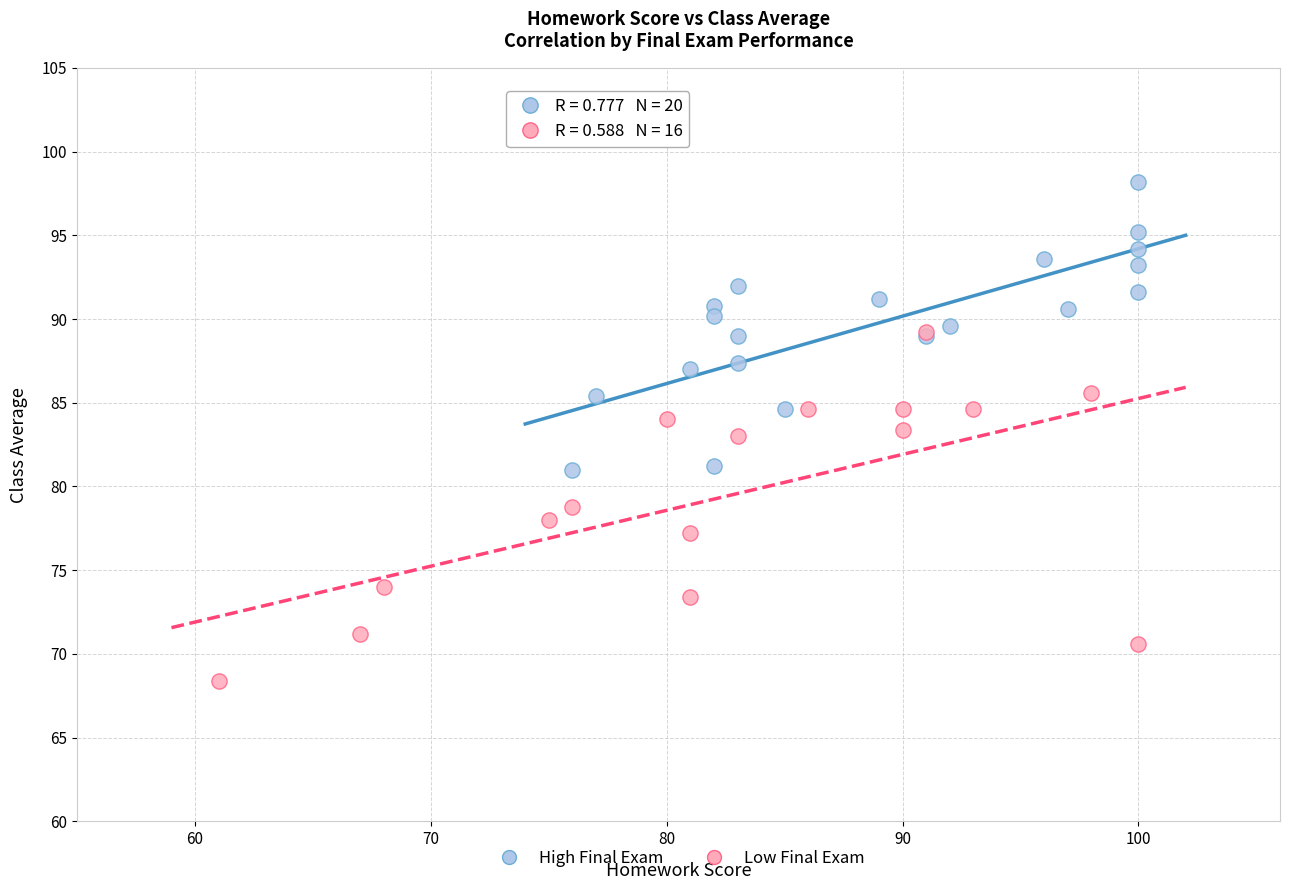

Which series contains the lowest Y value?

Low Final Exam